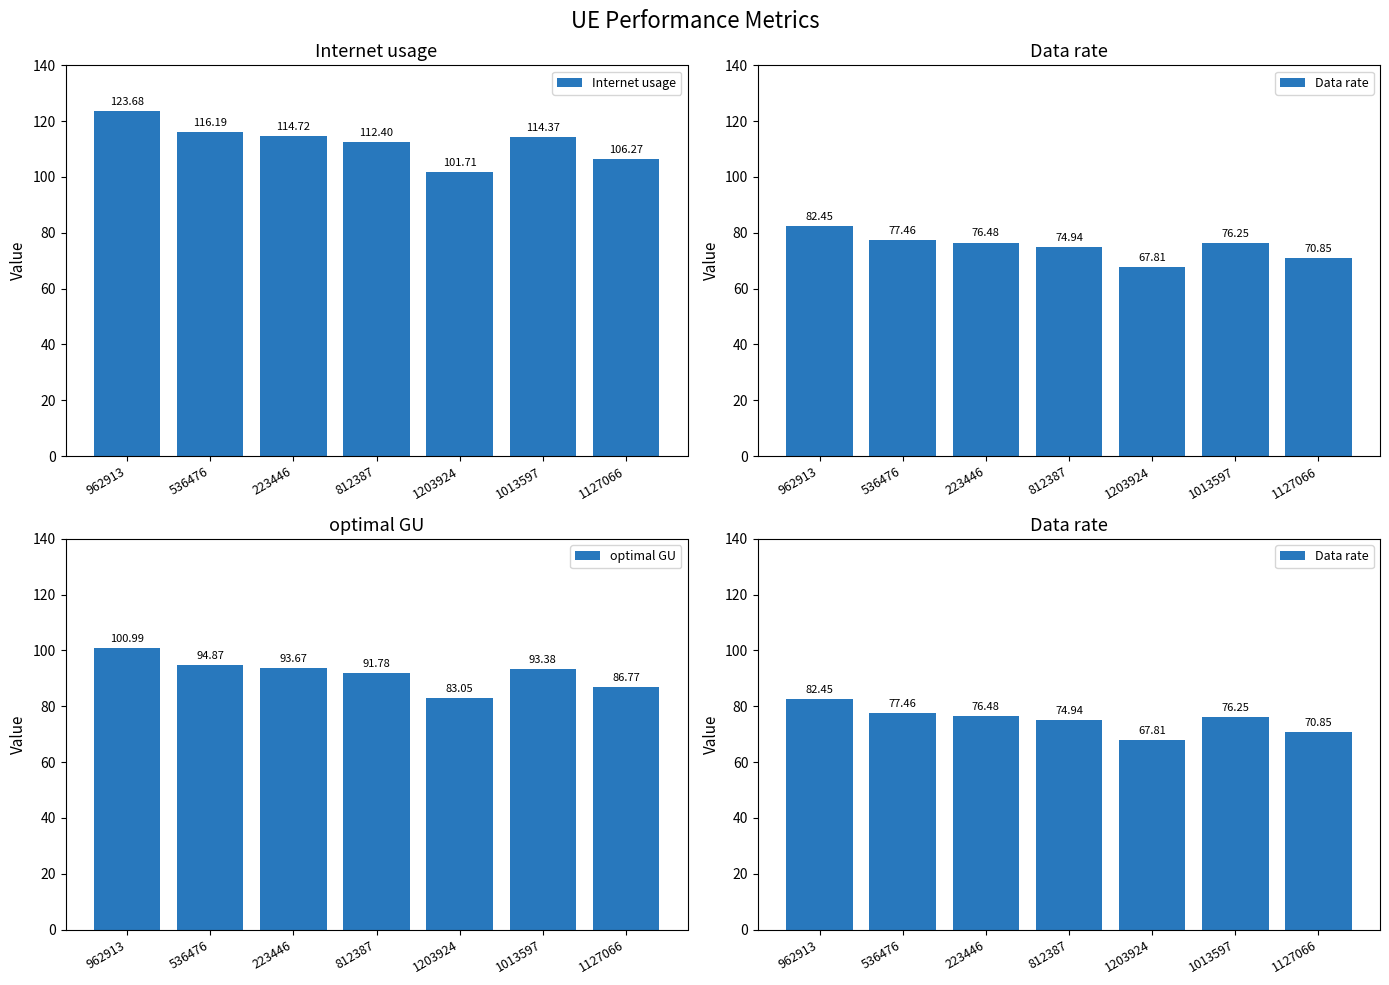

What is the difference between the second highest and minimum values in the Internet usage series?

14.5